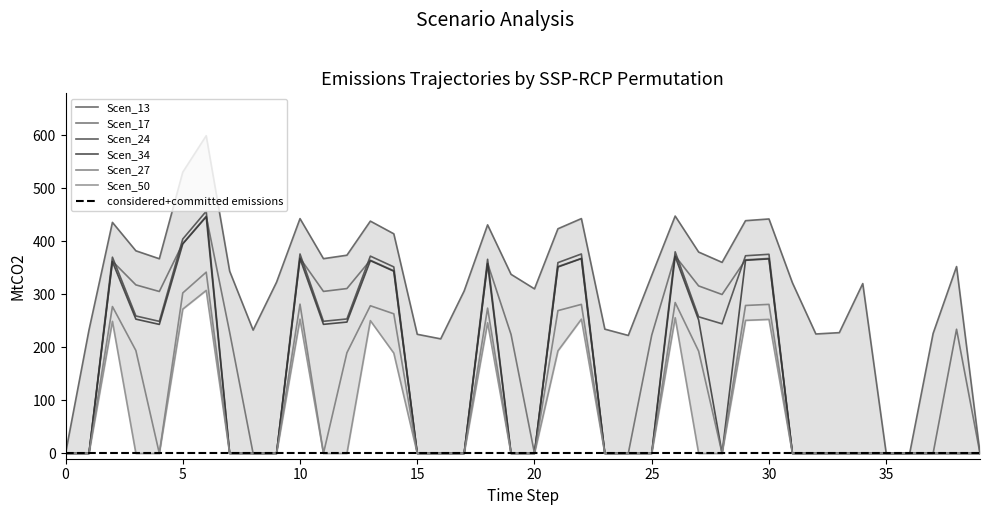

True or false: Scen_34 and Scen_13 intersect in this chart.

False